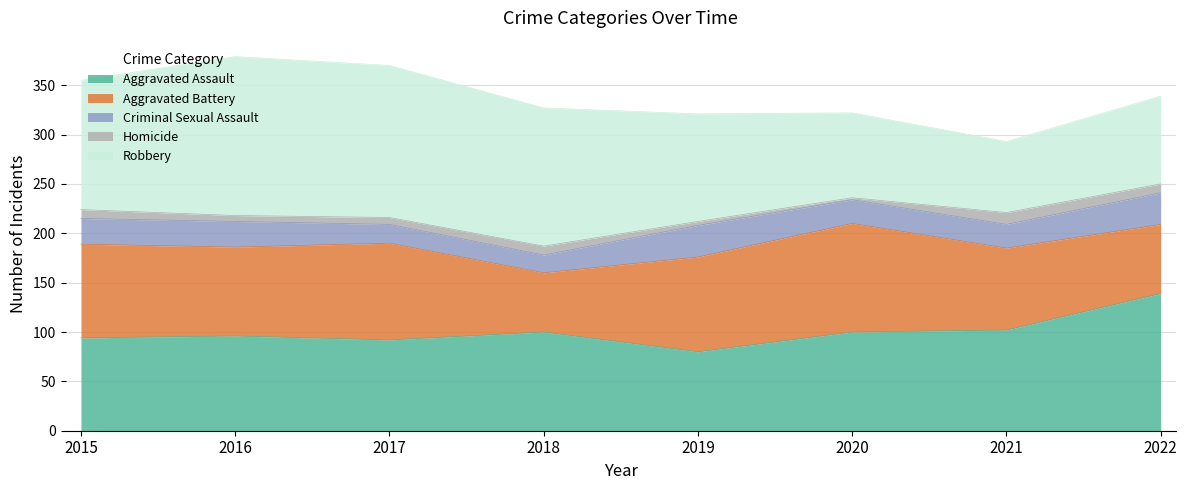

What is the value of the Aggravated Battery point at the 6th from the left?

110